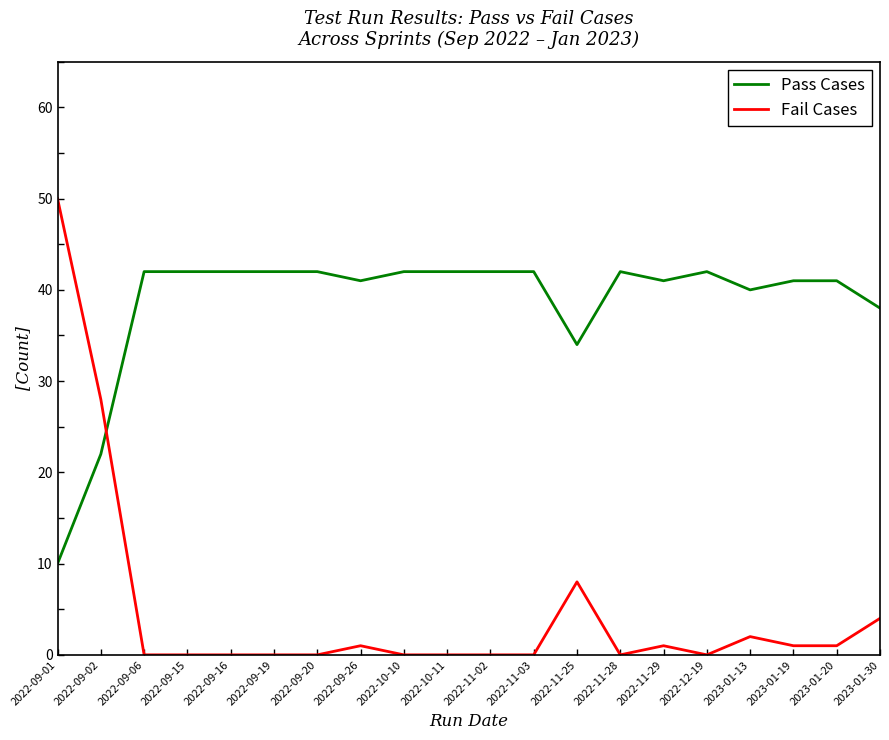

True or false: Fail Cases has a value of 17 at 2022-09-15.

False